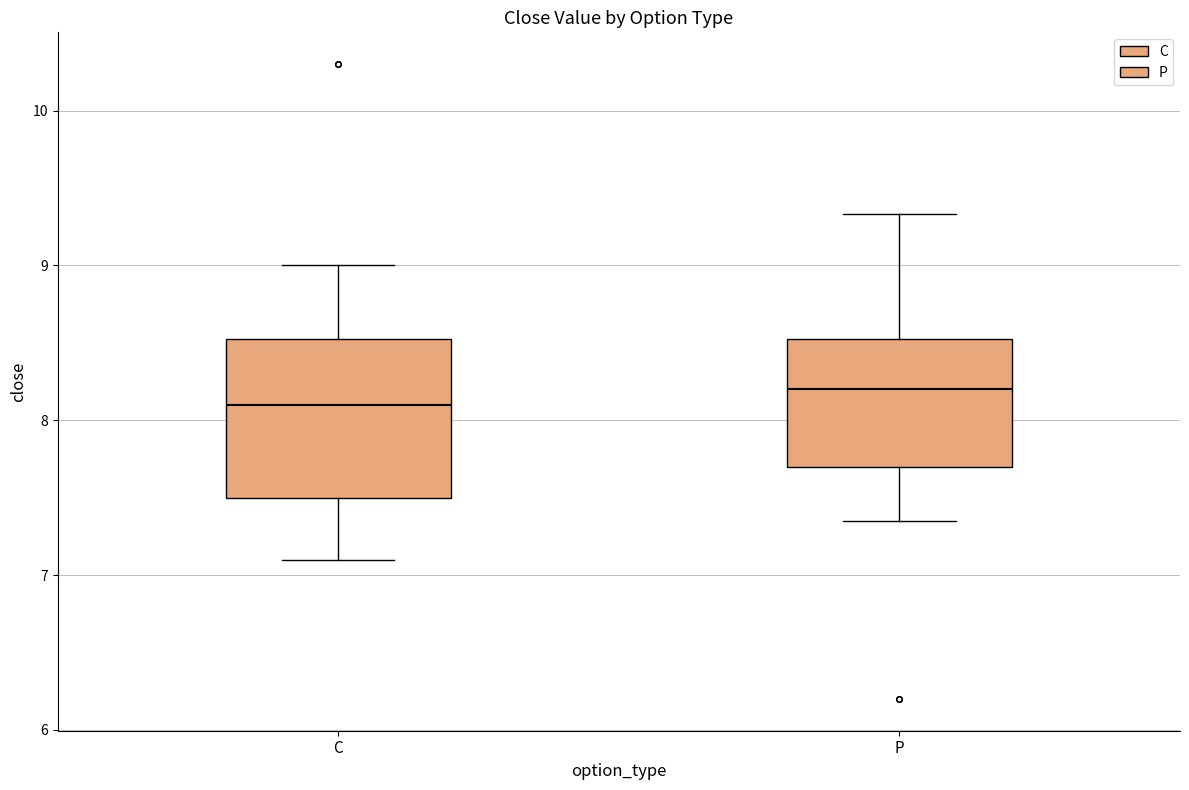

Reading left to right, read every box against the y-axis: the position of its median line, the range the box covers, and the ends of its whiskers. The values are not printed on the chart, so give them approximately, as read against the axis.

C: median 8.1, box 7.5 to 8.5, whiskers 7.1 to 9.0
P: median 8.2, box 7.7 to 8.5, whiskers 7.4 to 9.3